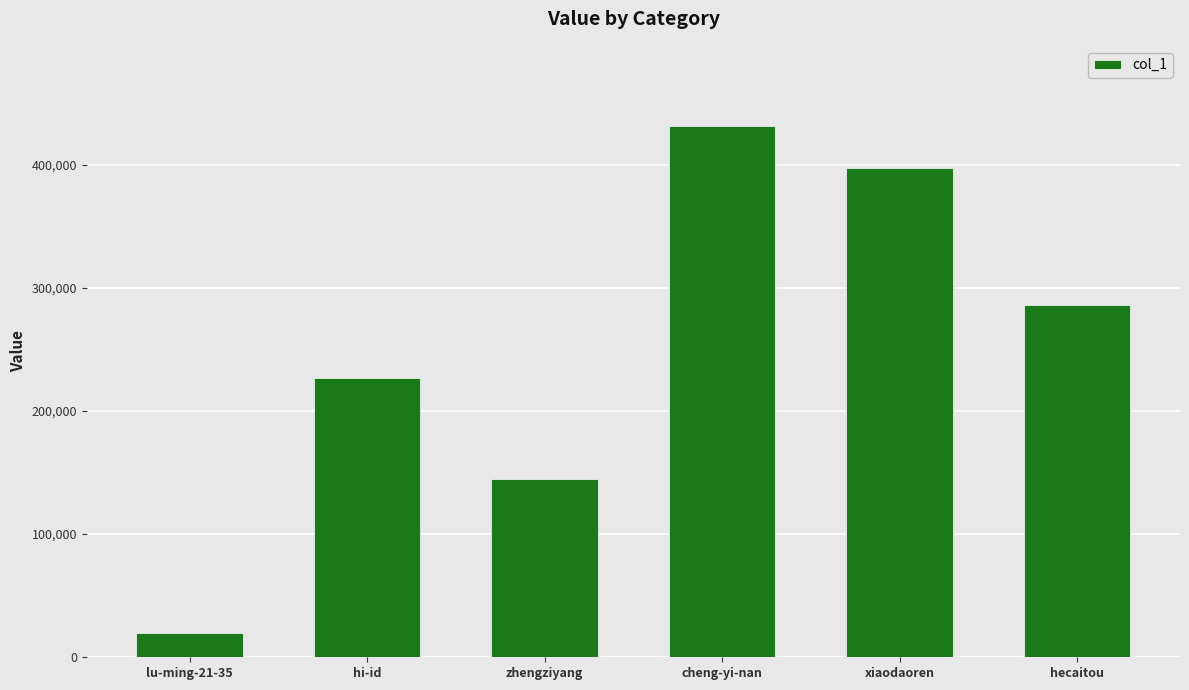

What is the difference between the values at lu-ming-21-35 and hecaitou?

265930